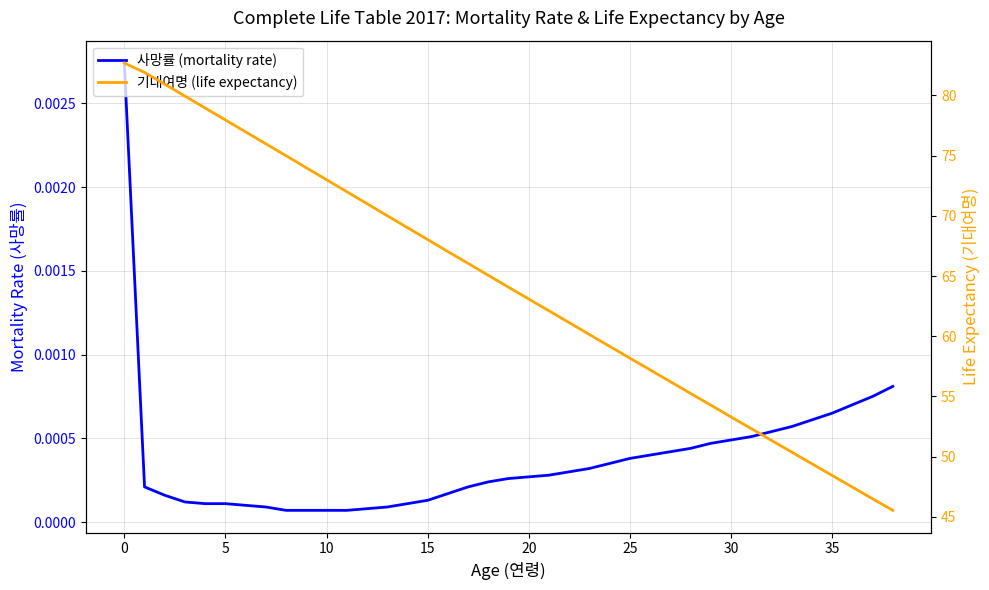

True or false: 기대여명 (life expectancy) has a value of 36.5 at 15.

False